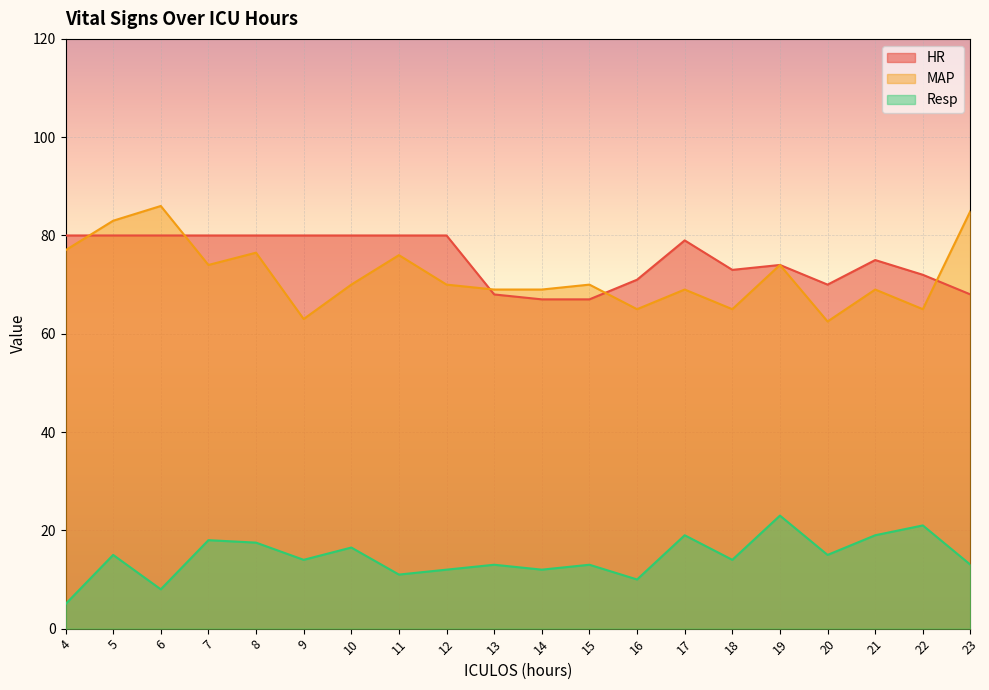

At which category is the sum across all series the highest?

5